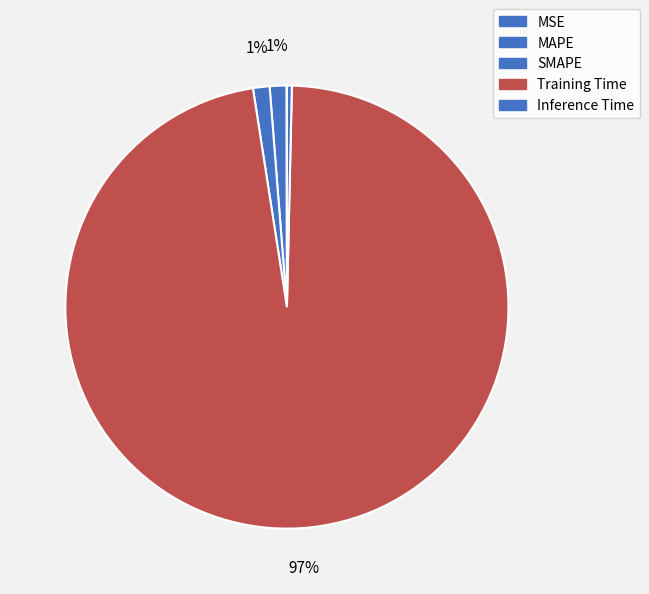

What is the largest slice in the pie chart?

Training Time